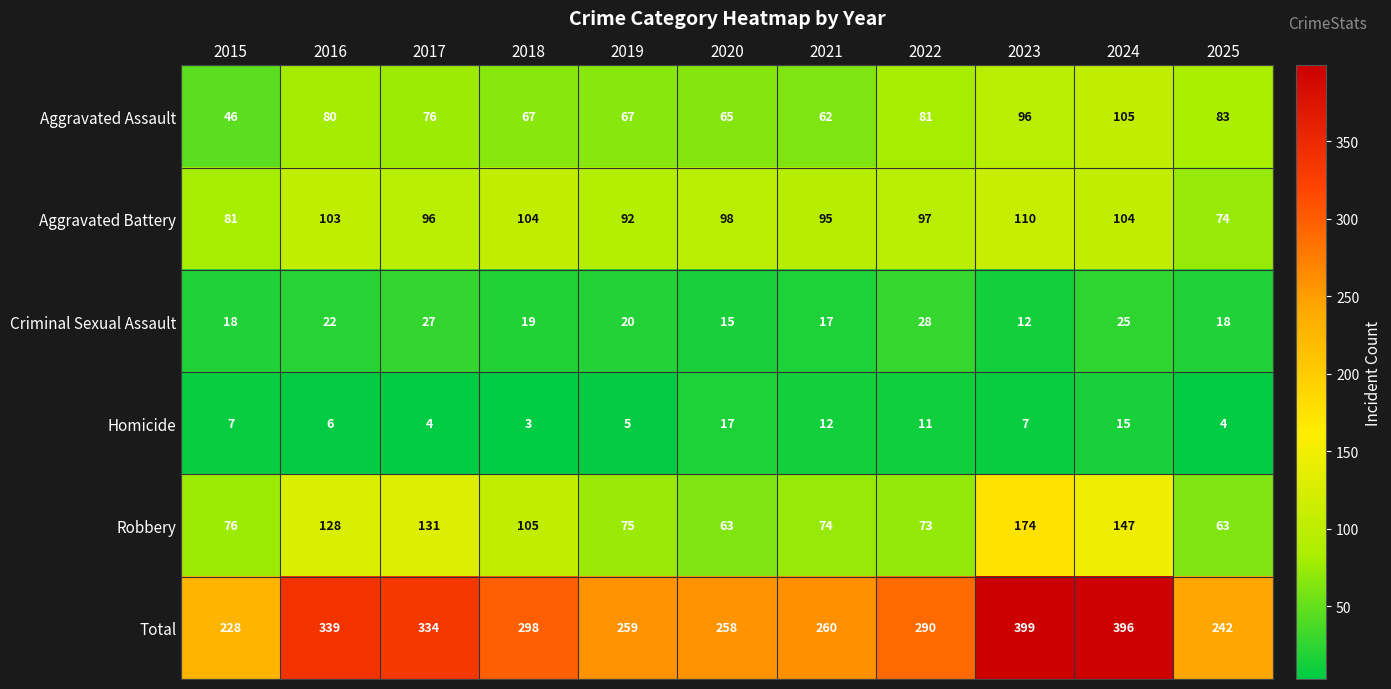

What is the difference between the maximum and second lowest values in the Homicide series?

13